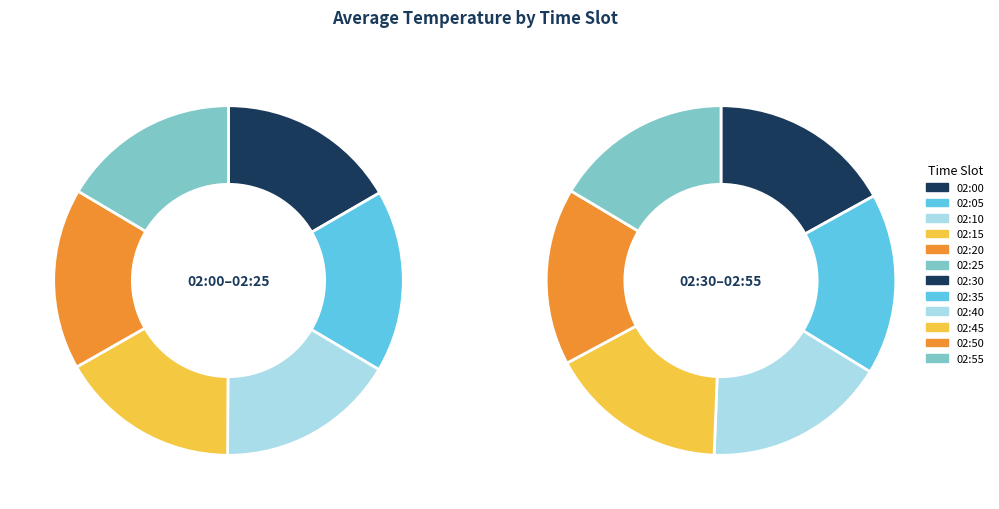

The 02:40 slice represents 19% of the pie. True or false?

False